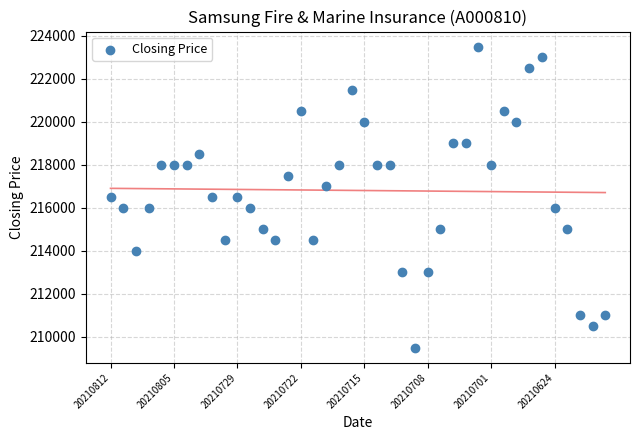

What is the range of Y values (max minus min)?

14000